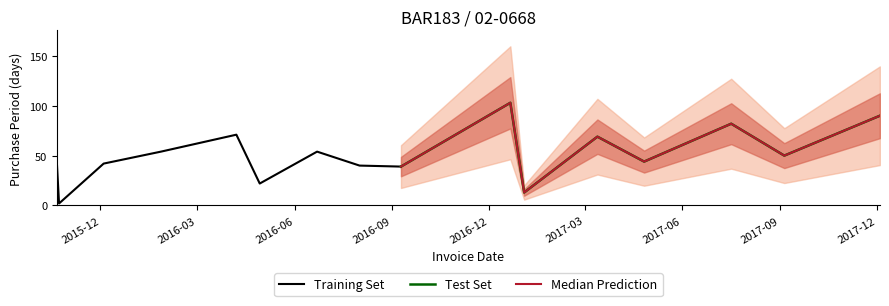

What is the smallest value displayed?

2